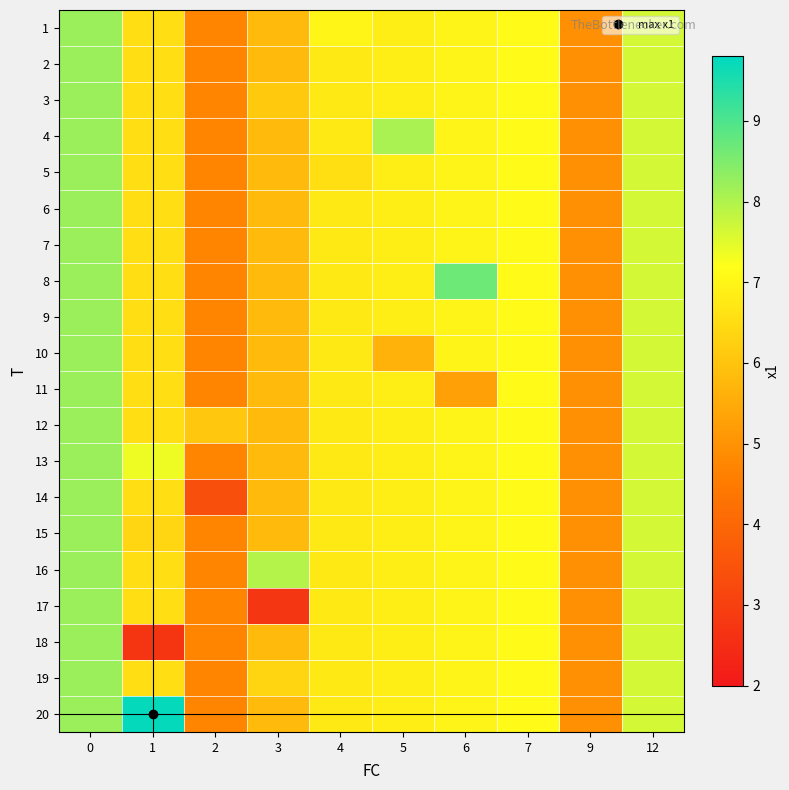

Rank the series by their maximum value, from lowest to highest.

1, 2, 3, 4, 5, 6, 7, 9, 10, 11, 12, 13, 14, 15, 16, 17, 18, 19, 8, 20